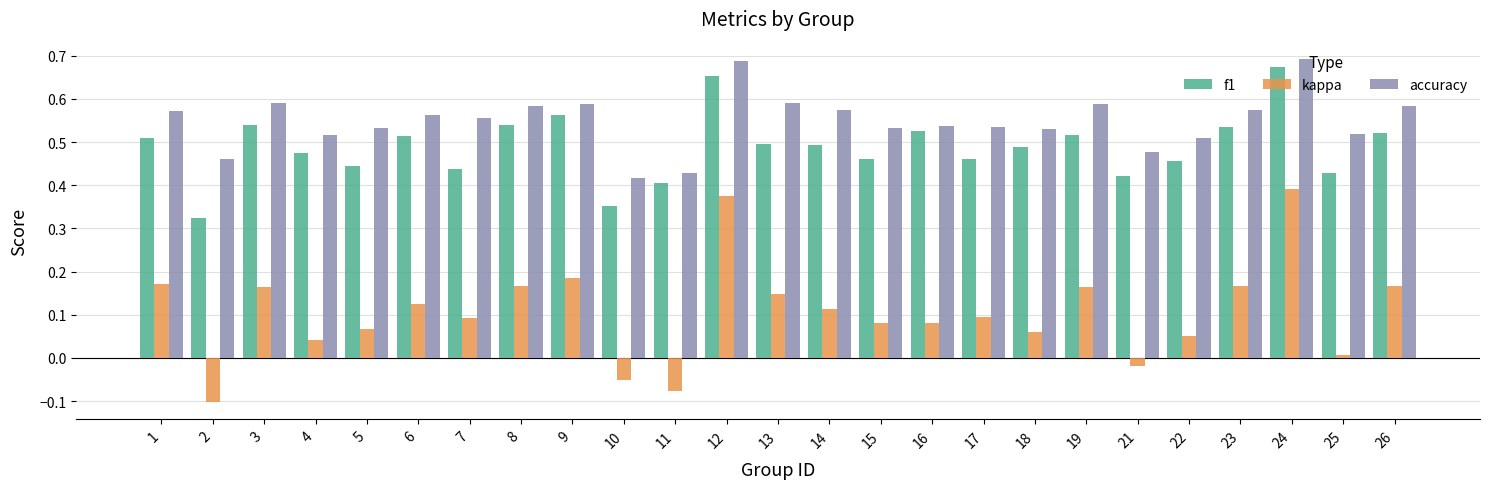

Is it true that accuracy equals 0.4 at 12?

False